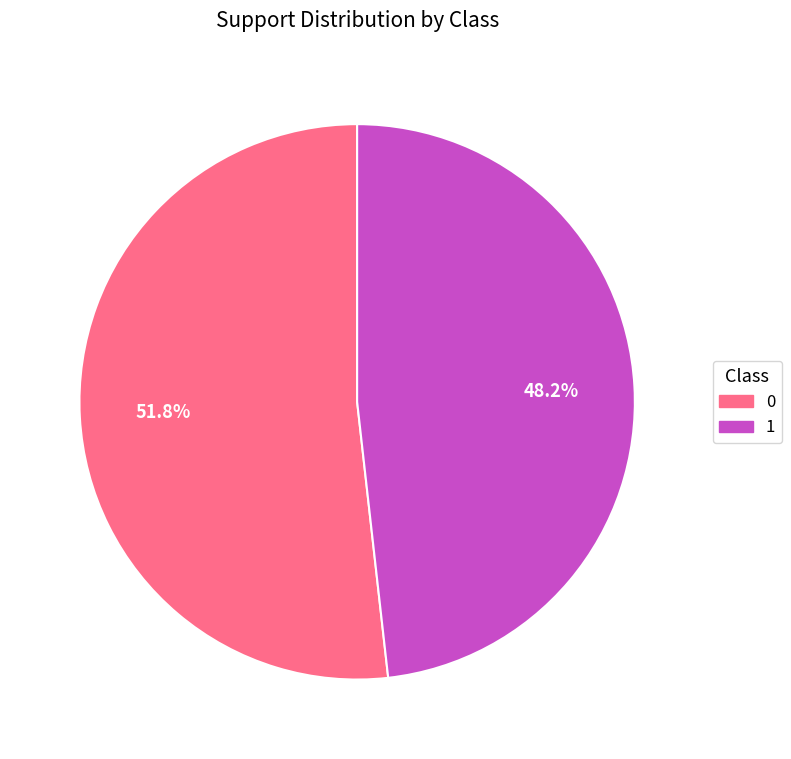

Which slice is the smallest?

1